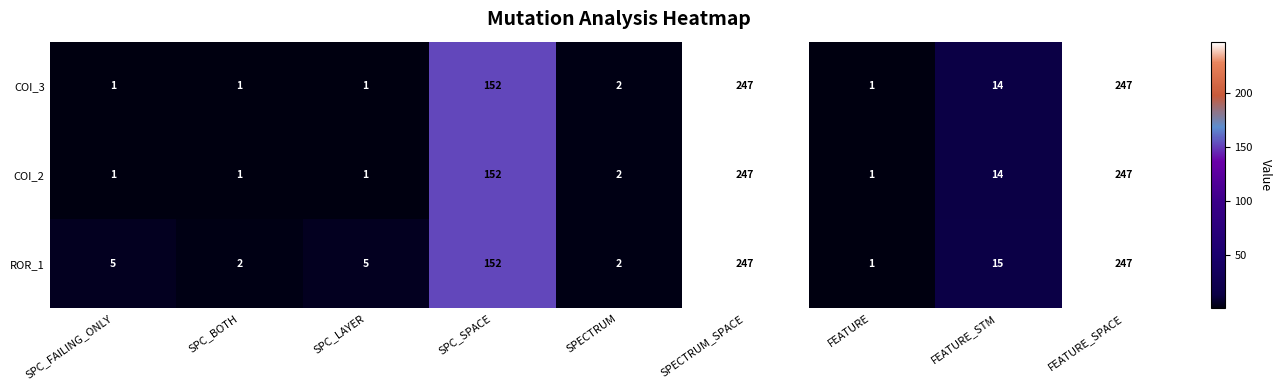

What is the difference between the second highest and second lowest values in the ROR_1 series?

245